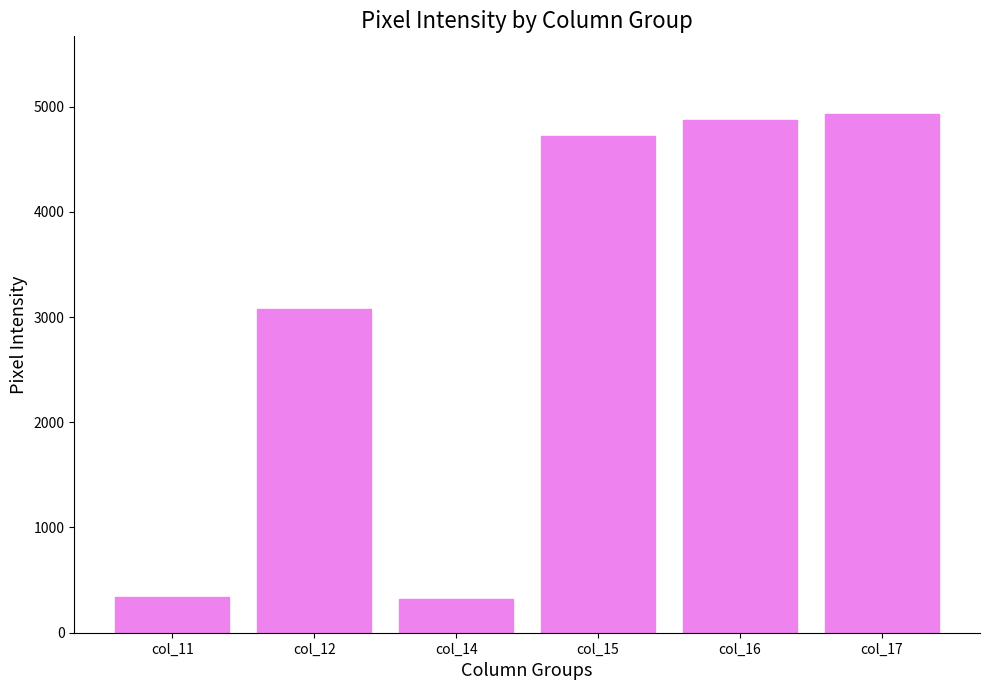

At which label is the value closest to 2622?

col_12